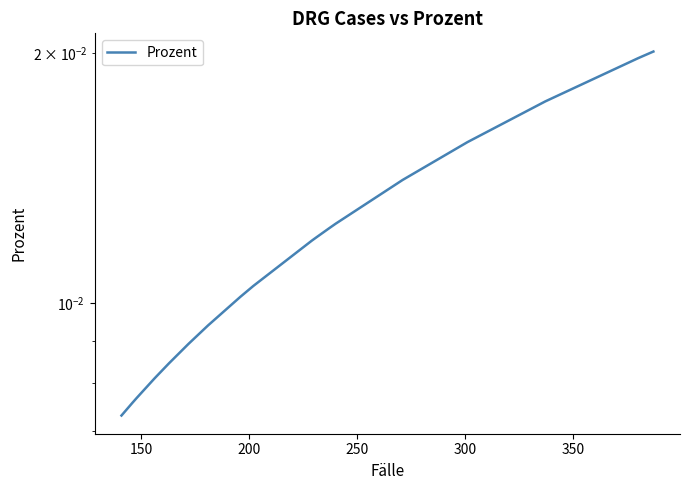

The chart shows a value of 0.0 at 100. True or false?

False